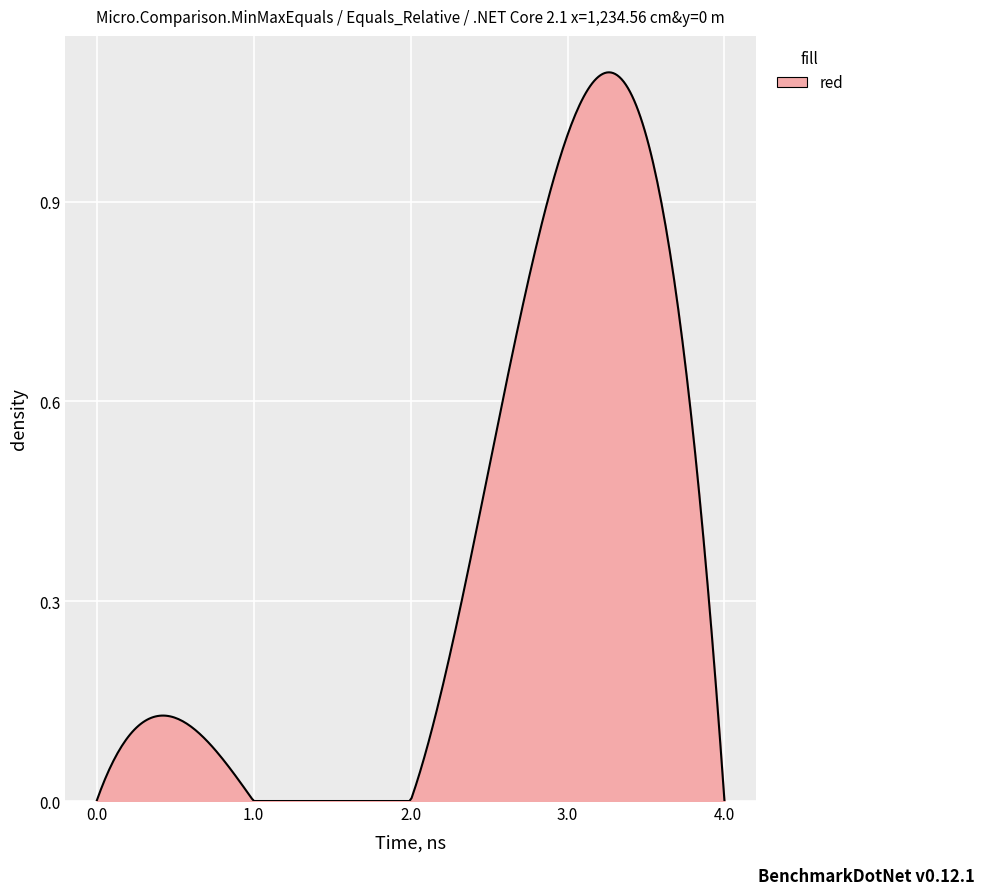

Does the chart have visible grid lines?

Yes